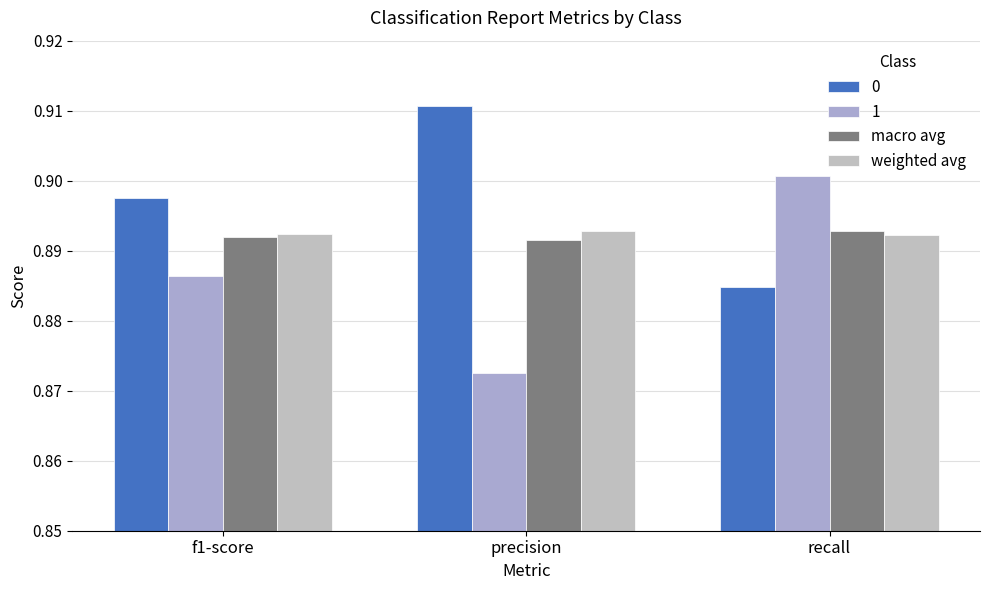

List the labels in order of macro avg value, largest first.

recall, f1-score, precision